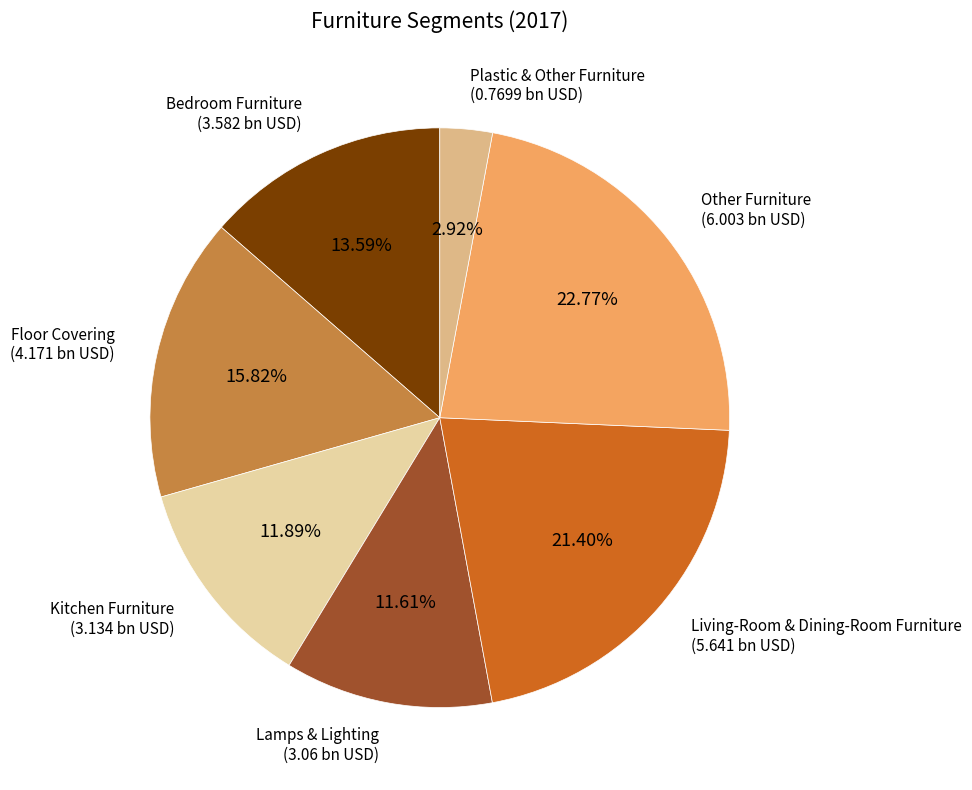

Count the number of slices in the pie.

7